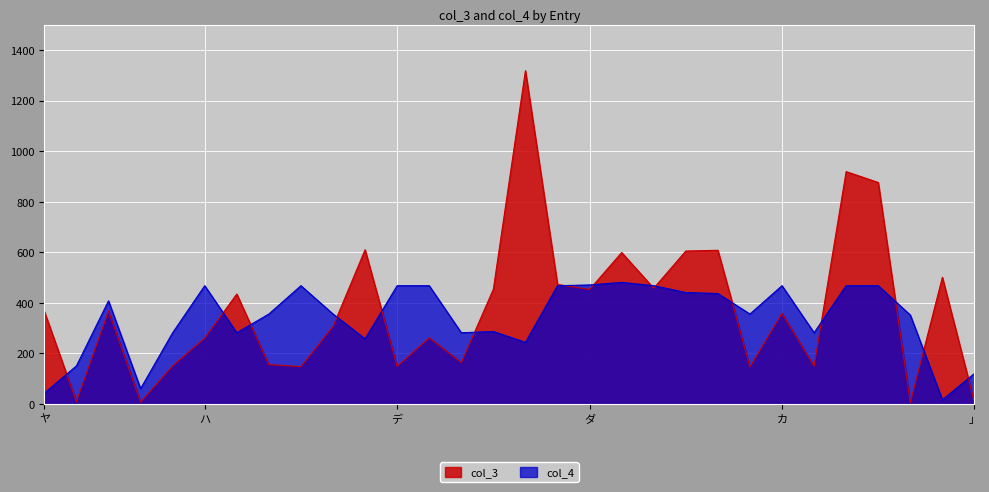

What is the difference between the highest and lowest values at シロ?

171